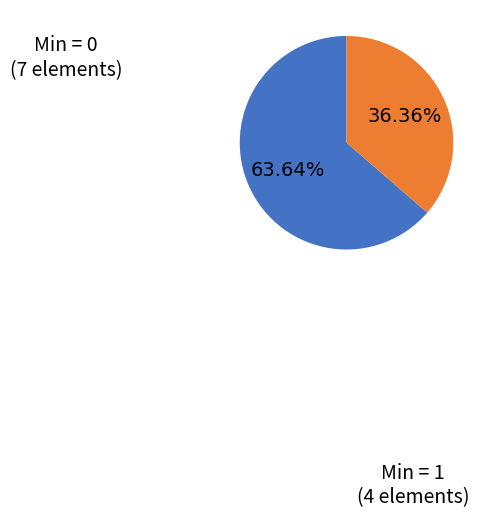

Does any single category account for the majority?

Yes